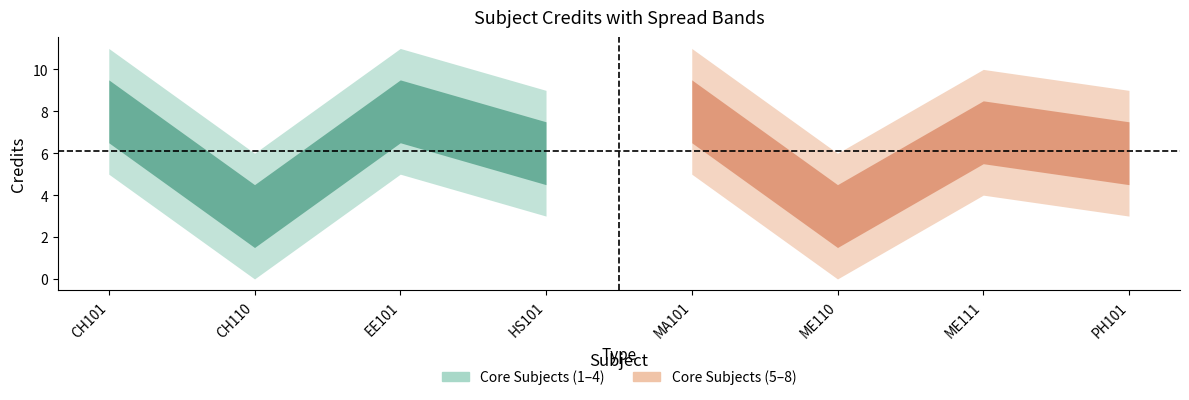

The value at CH101 is 8. True or false?

True